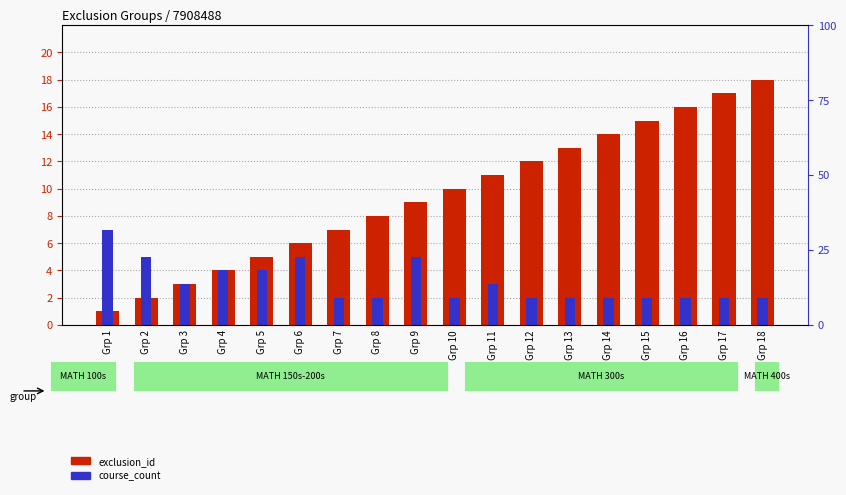

List the series in order of their overall mean, lowest first.

course_count, exclusion_id